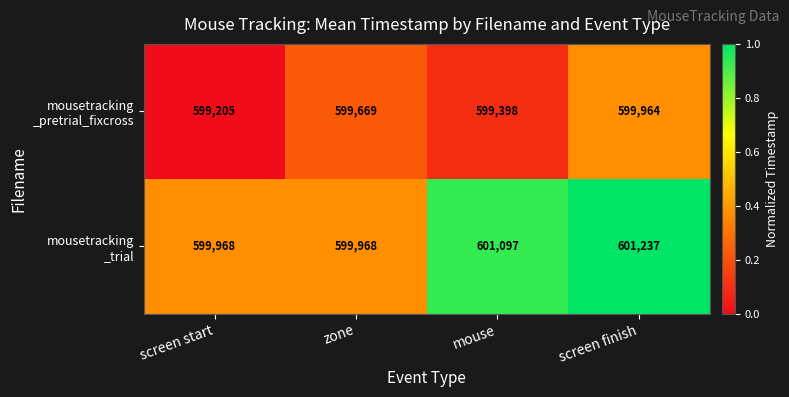

At which category does the chart reach its minimum across all series?

screen start